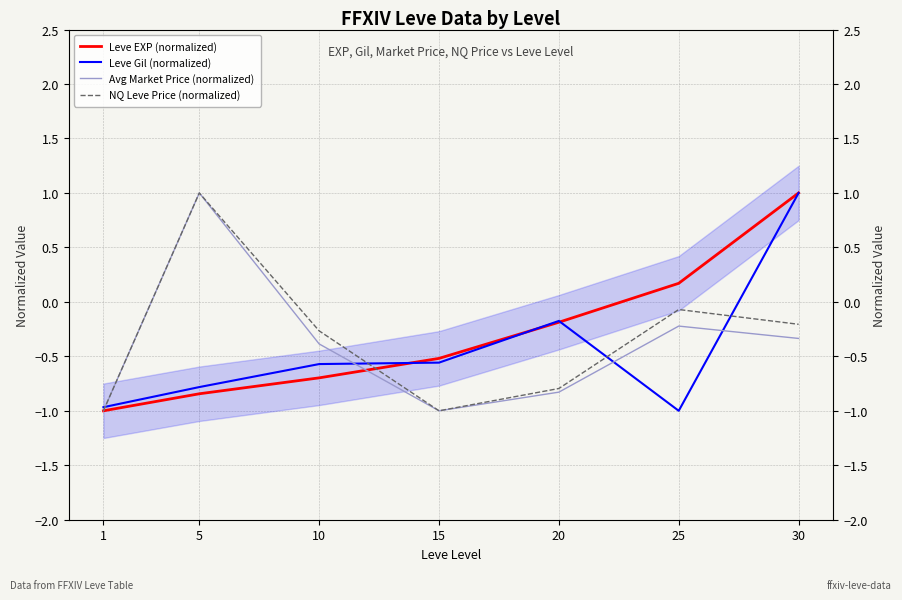

What is the sum of the NQ Leve Price (normalized) values at 30 and 1?

-1.2